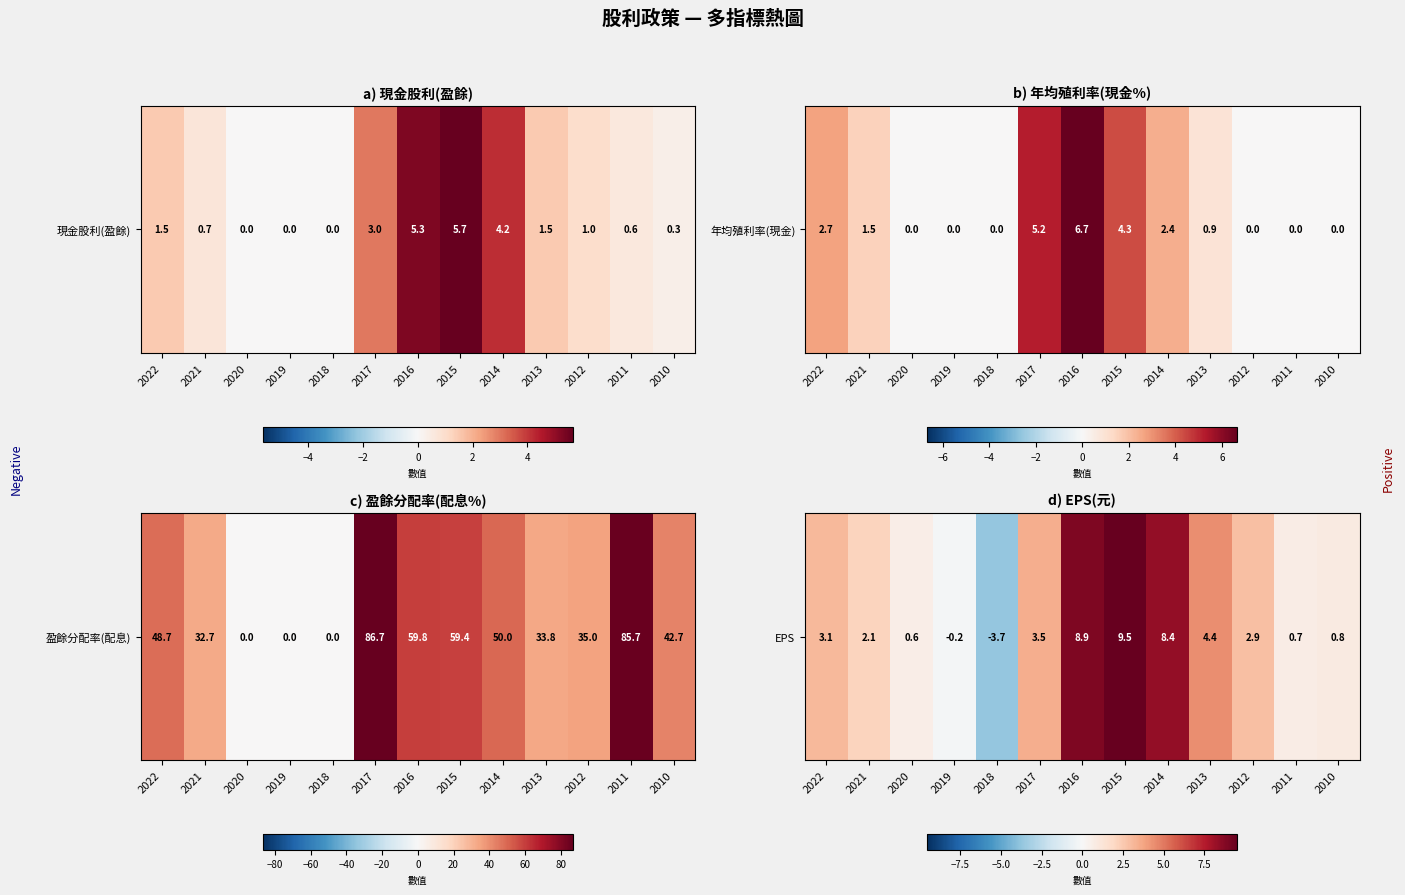

What is the sum of the values at 2015 and 2013?

14.0